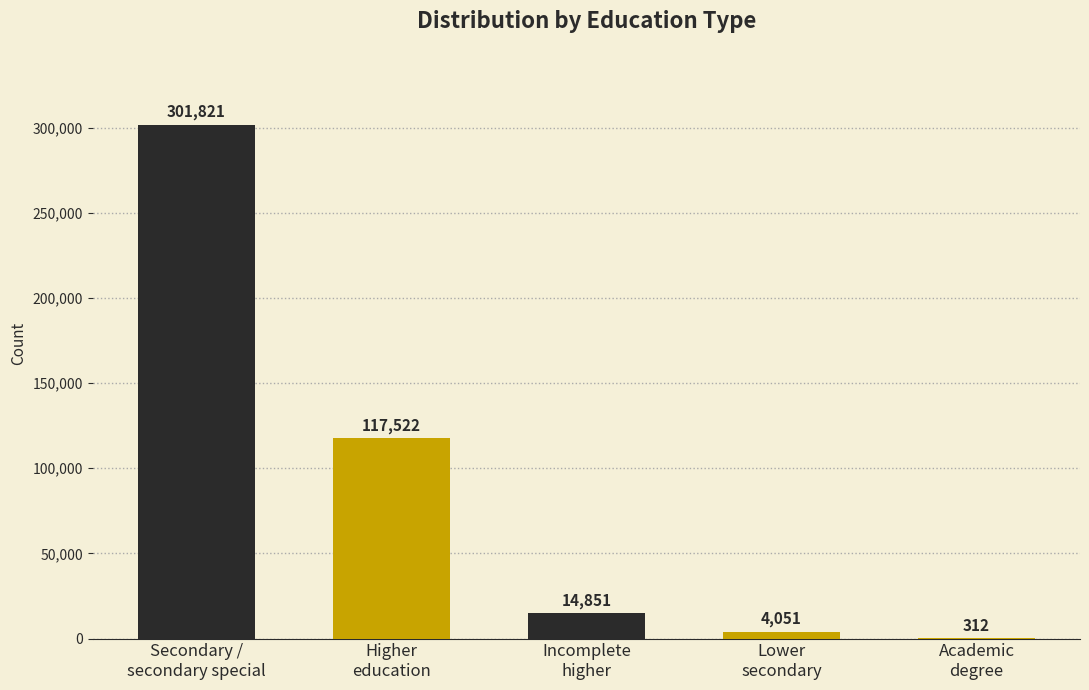

Reading left to right, transcribe all the data shown in this chart.

301821	117522	14851	4051	312